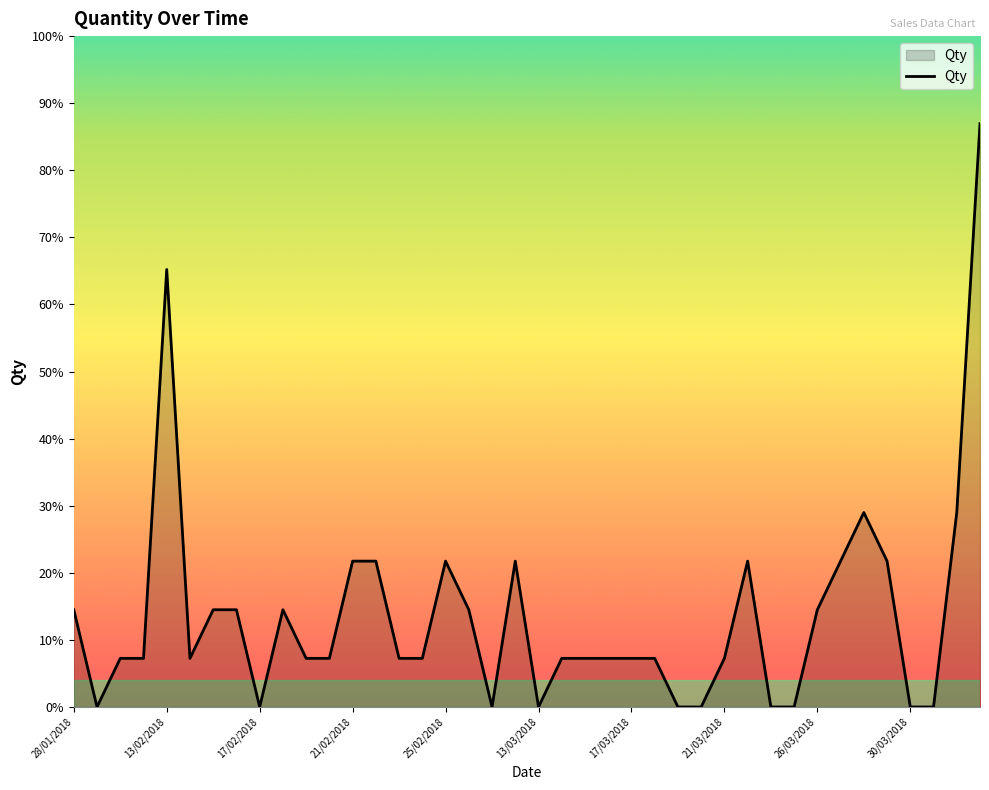

List the labels in order of value, largest first.

14/04/2018, 13/02/2018, 28/03/2018, 13/04/2018, 21/02/2018, 22/02/2018, 25/02/2018, 28/02/2018, 22/03/2018, 27/03/2018, 29/03/2018, 28/01/2018, 15/02/2018, 16/02/2018, 18/02/2018, 26/02/2018, 26/03/2018, 30/01/2018, 31/01/2018, 14/02/2018, 19/02/2018, 20/02/2018, 23/02/2018, 24/02/2018, 14/03/2018, 15/03/2018, 16/03/2018, 17/03/2018, 18/03/2018, 21/03/2018, 29/01/2018, 17/02/2018, 27/02/2018, 13/03/2018, 19/03/2018, 20/03/2018, 24/03/2018, 25/03/2018, 30/03/2018, 31/03/2018